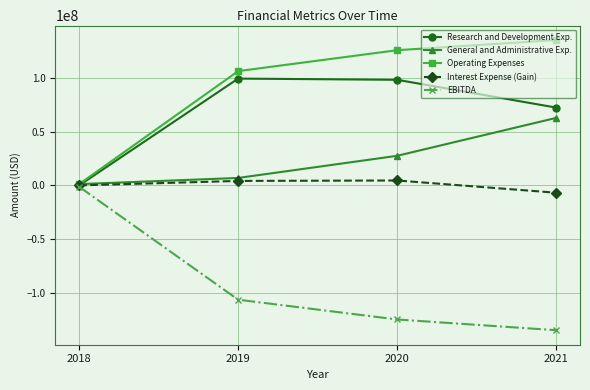

The value of Research and Development Exp. at 2021 is 72338000. True or false?

True